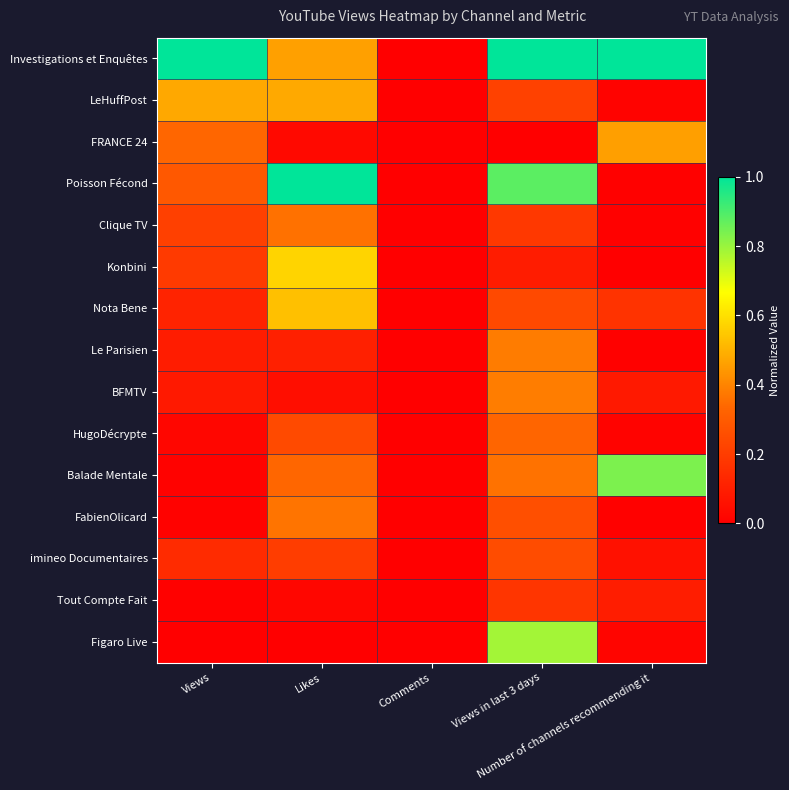

What is the maximum value shown in the chart?

1.0